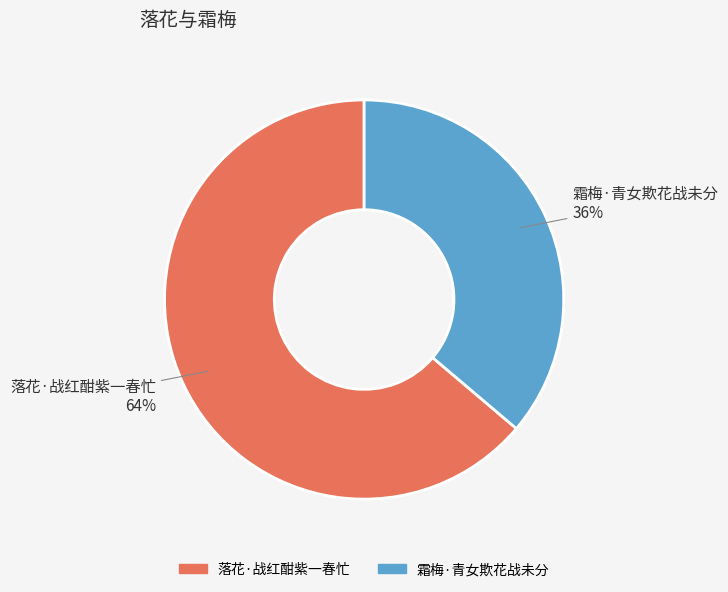

The 霜梅·青女欺花战未分 slice represents 36% of the pie. True or false?

True